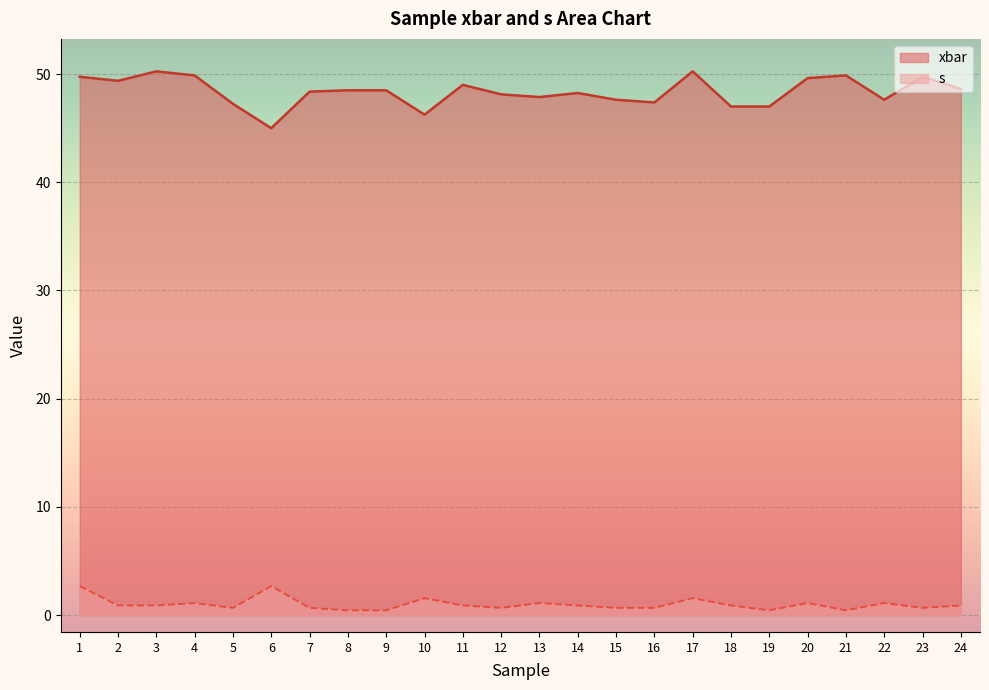

True or false: xbar and s intersect in this chart.

False